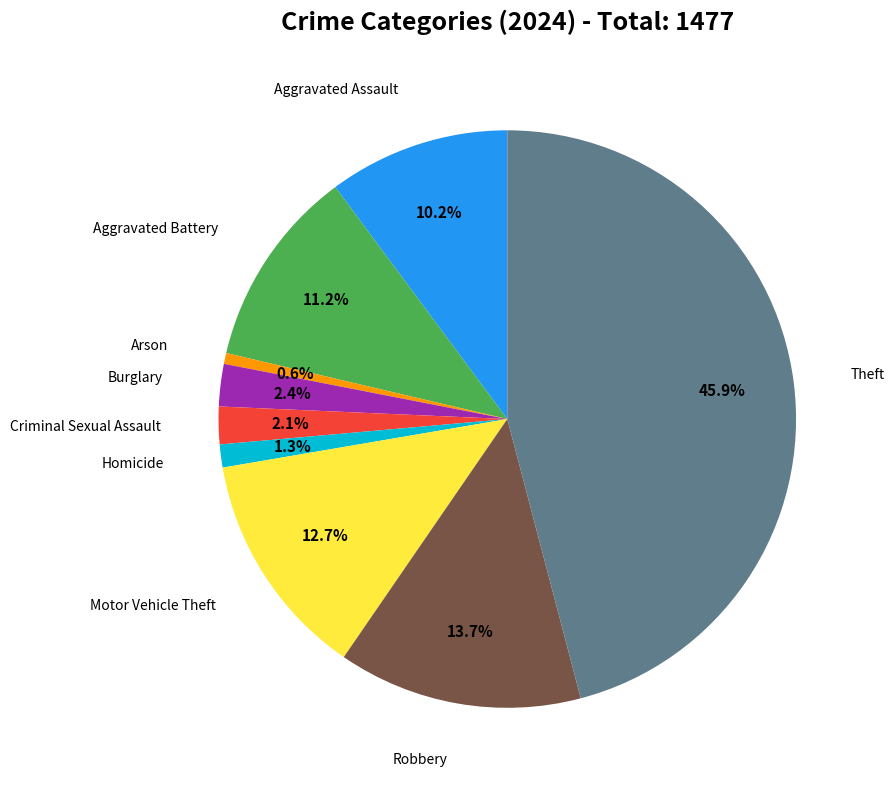

To the nearest percent, what is the average slice percentage?

11%